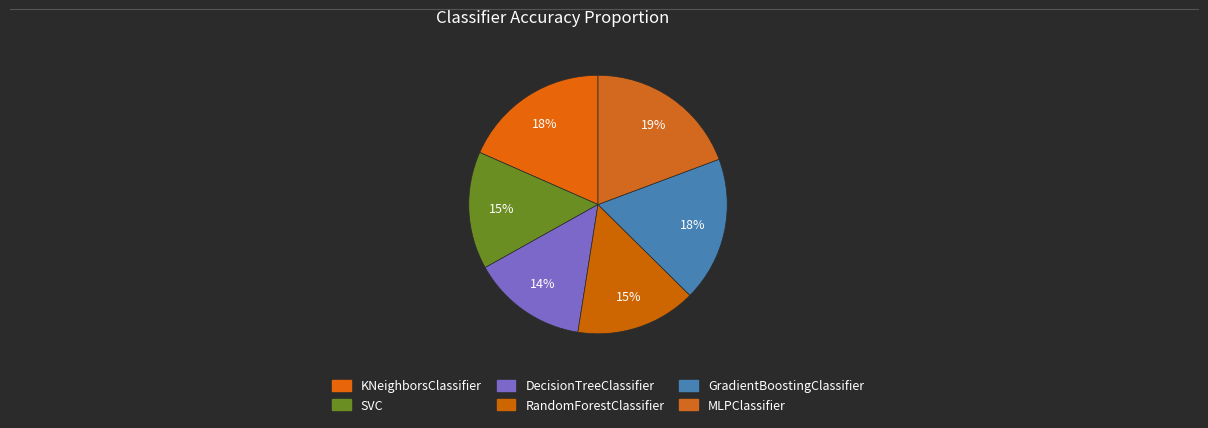

To the nearest percent, what is the combined percentage of RandomForestClassifier and SVC?

30%